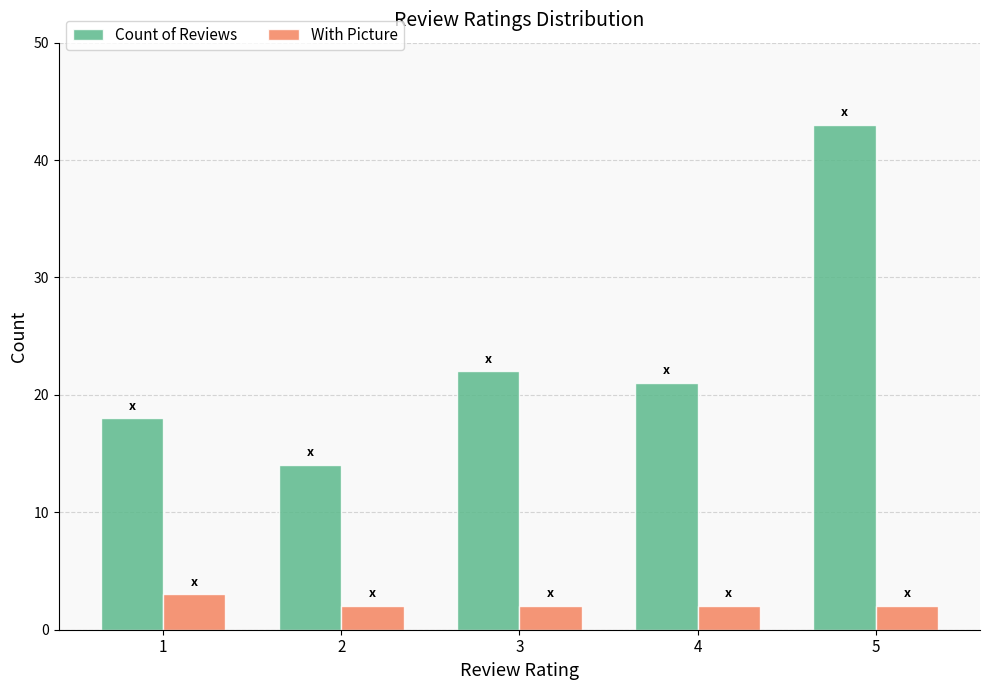

The value of Count of Reviews at 5 is 70. True or false?

False